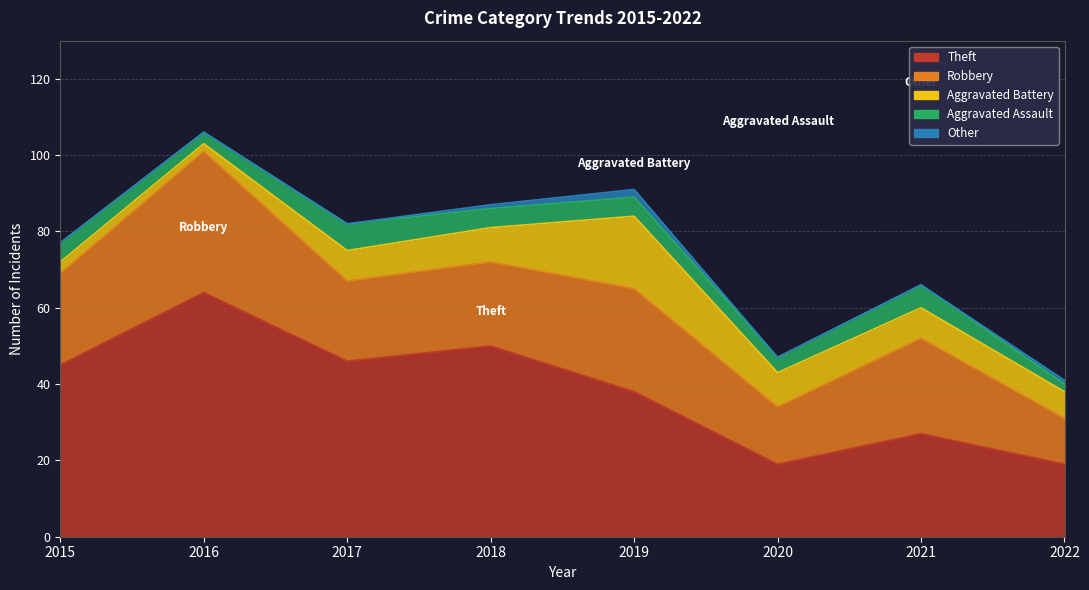

True or false: Aggravated Battery has a value of 7 at 2022.

True